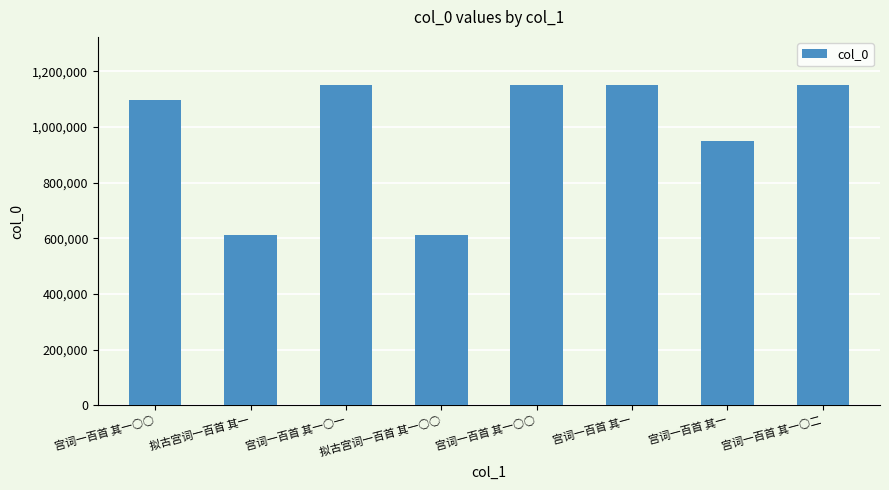

At which label is the value closest to 881821?

宫词一百首 其一